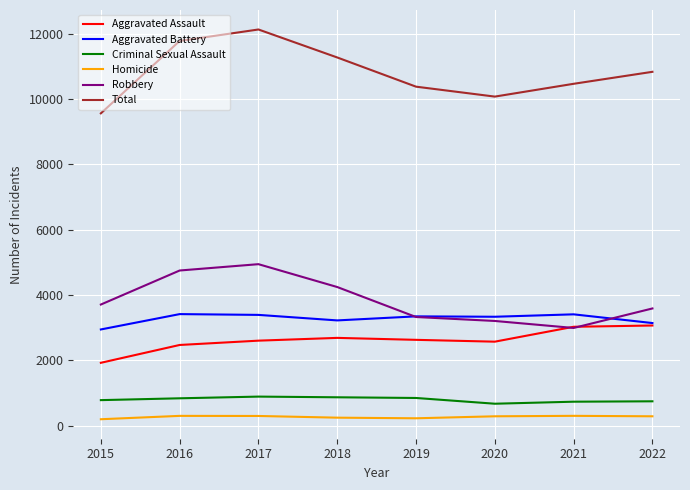

Rank the series by their maximum value, from lowest to highest.

Homicide, Criminal Sexual Assault, Aggravated Assault, Aggravated Battery, Robbery, Total